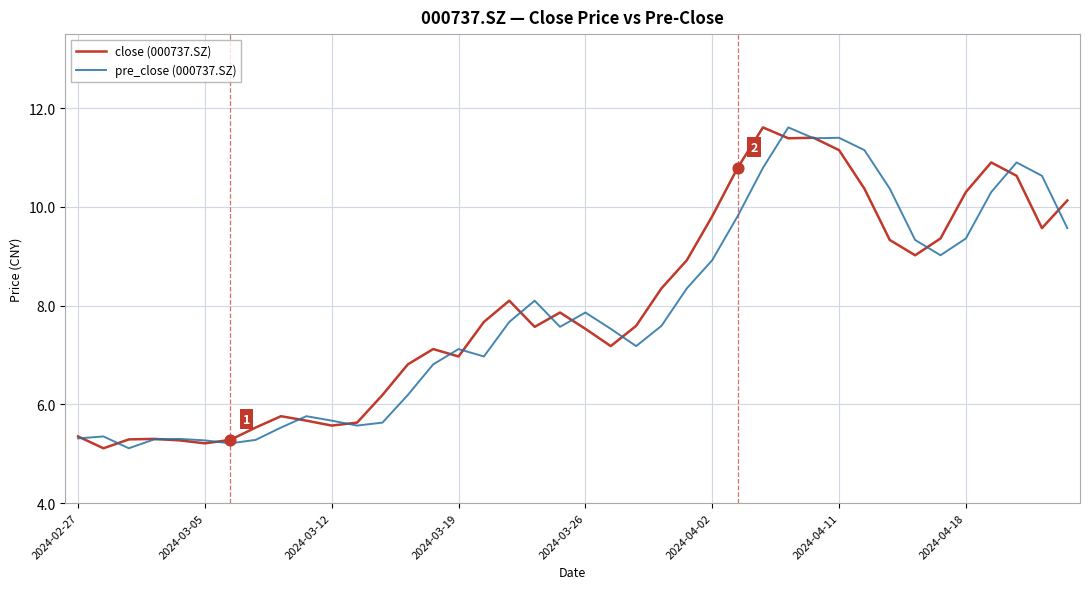

What is the maximum value for pre_close (000737.SZ)?

11.6